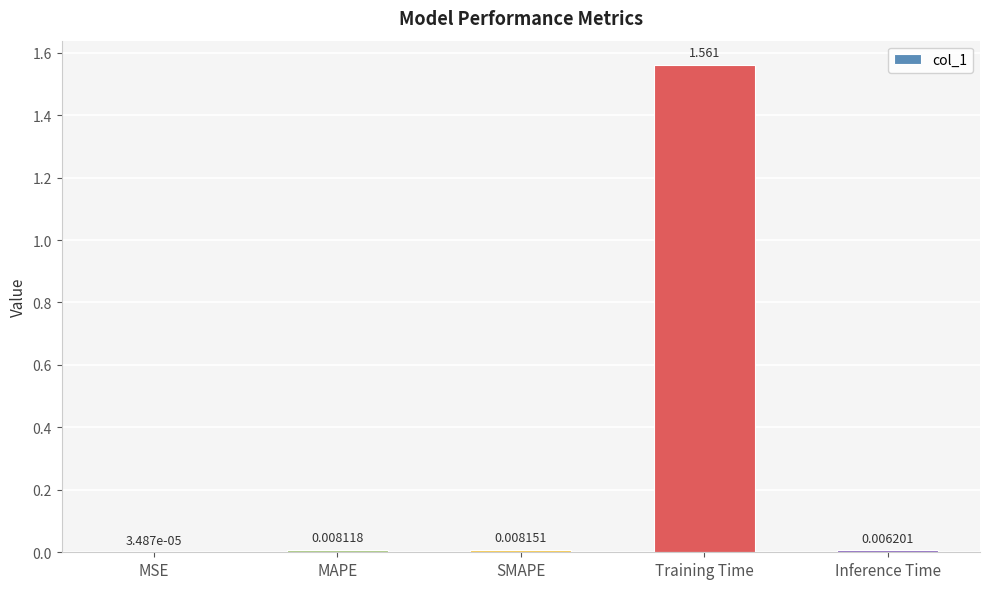

What is the change in value from MAPE to Training Time?

+1.6